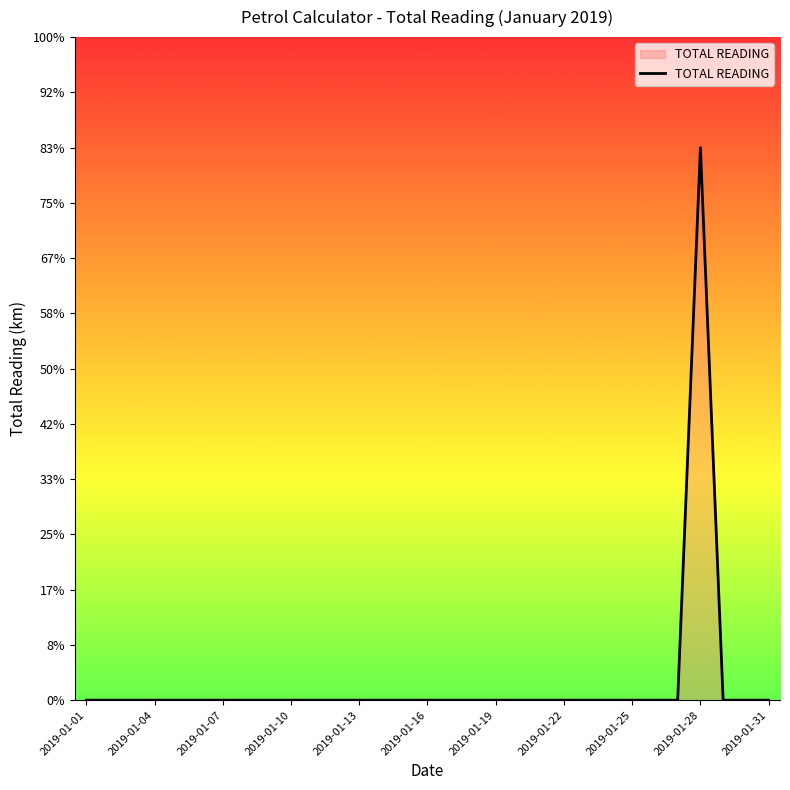

Is this an area chart (filled region under the line)?

Yes